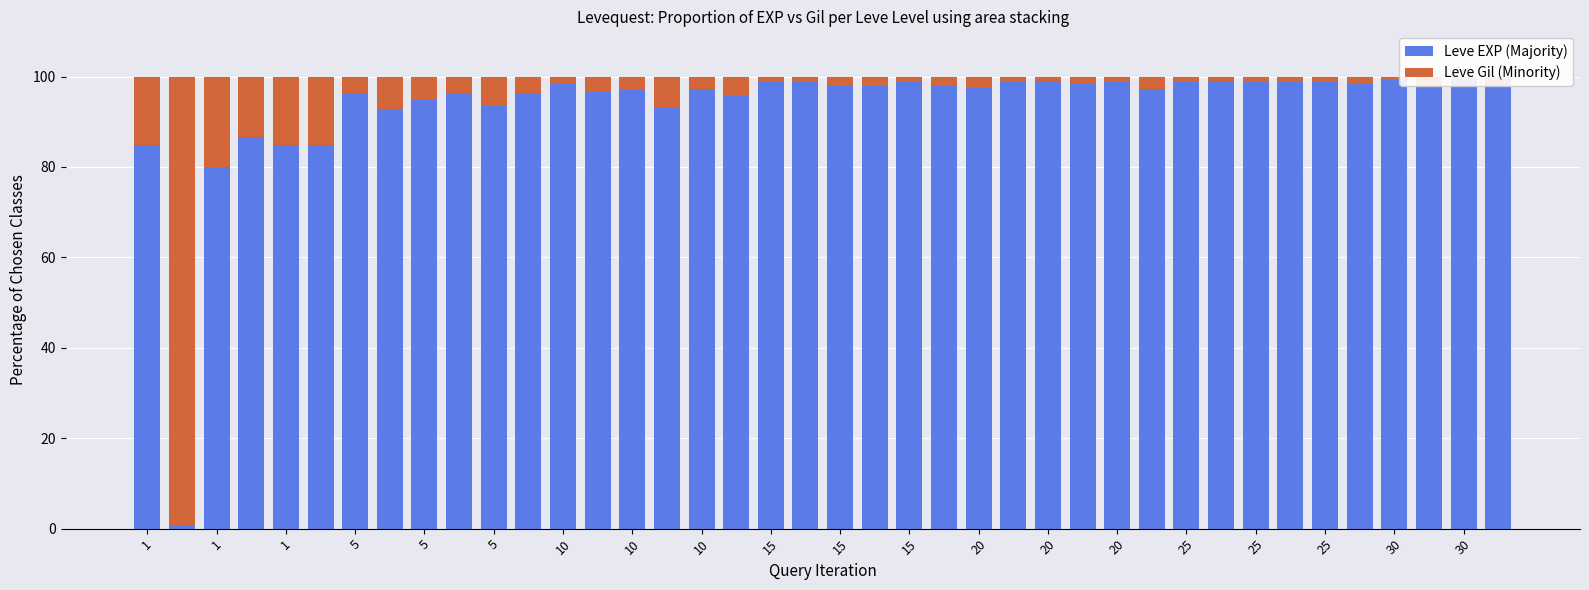

The Leve Gil (Minority) series shows 2.1 at 15. True or false?

True